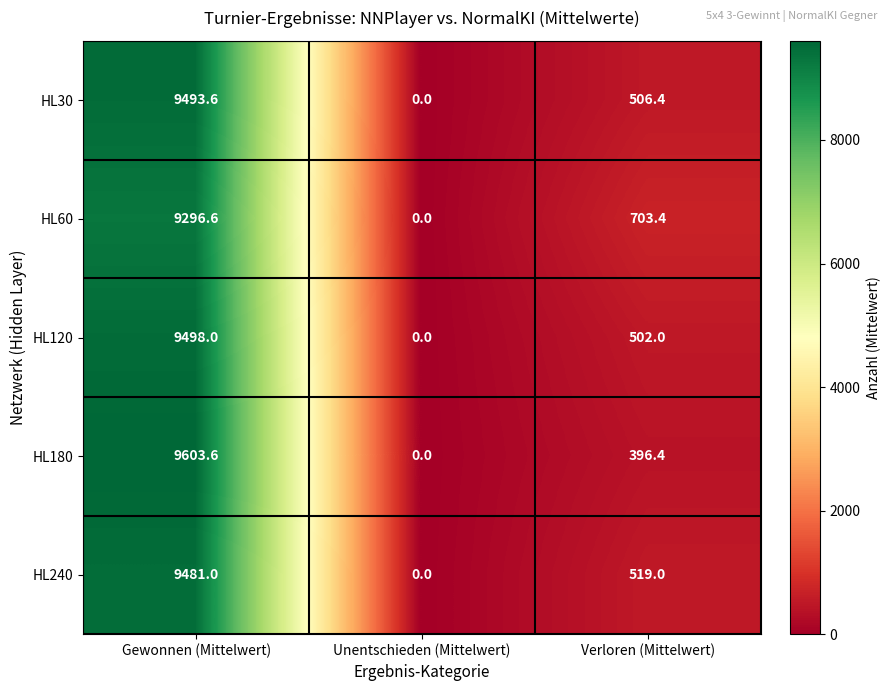

The value of HL240 at Unentschieden (Mittelwert) is 6280.3. True or false?

False